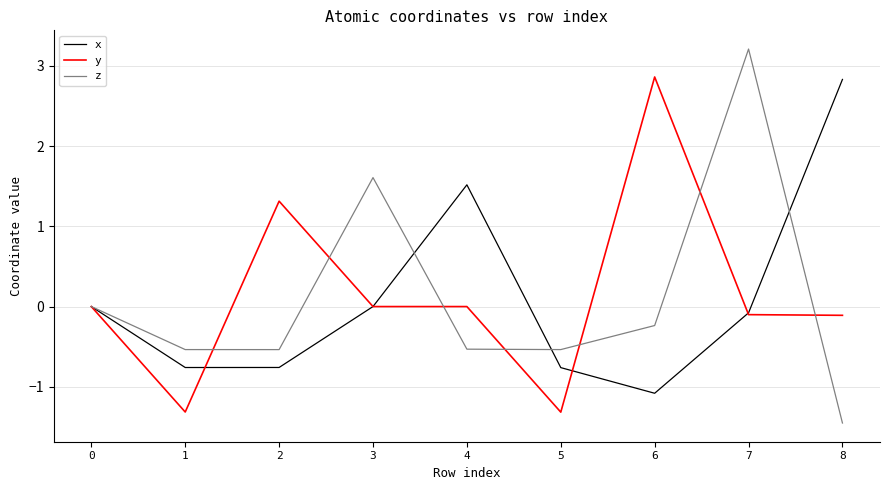

What is the minimum value shown in the chart?

-1.5